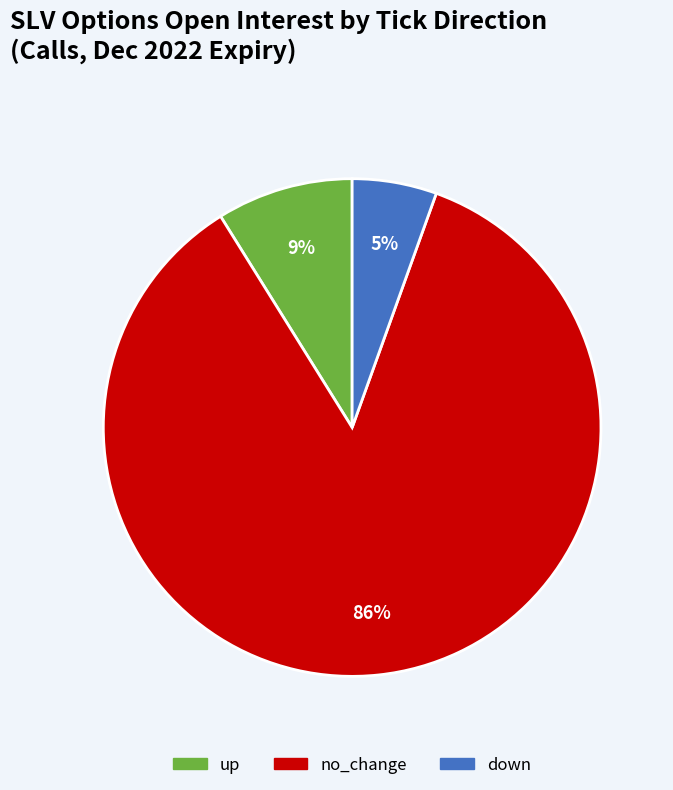

How many segments does this pie chart have?

3